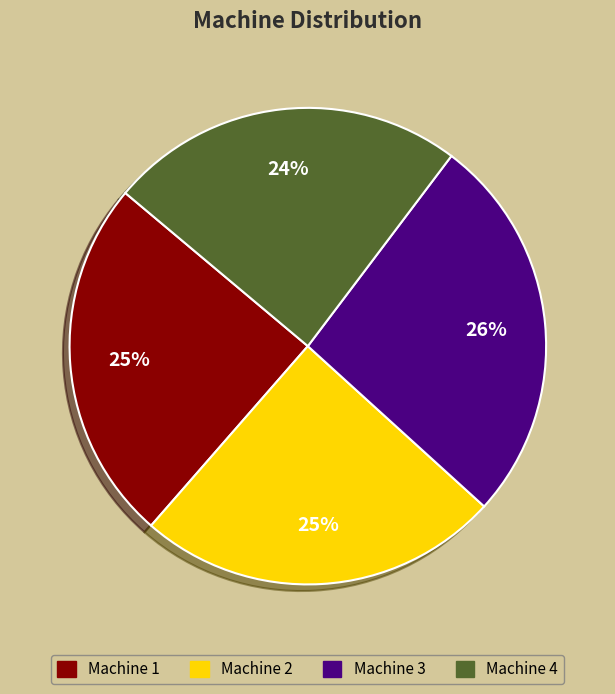

What is the largest slice in the pie chart?

Machine 3